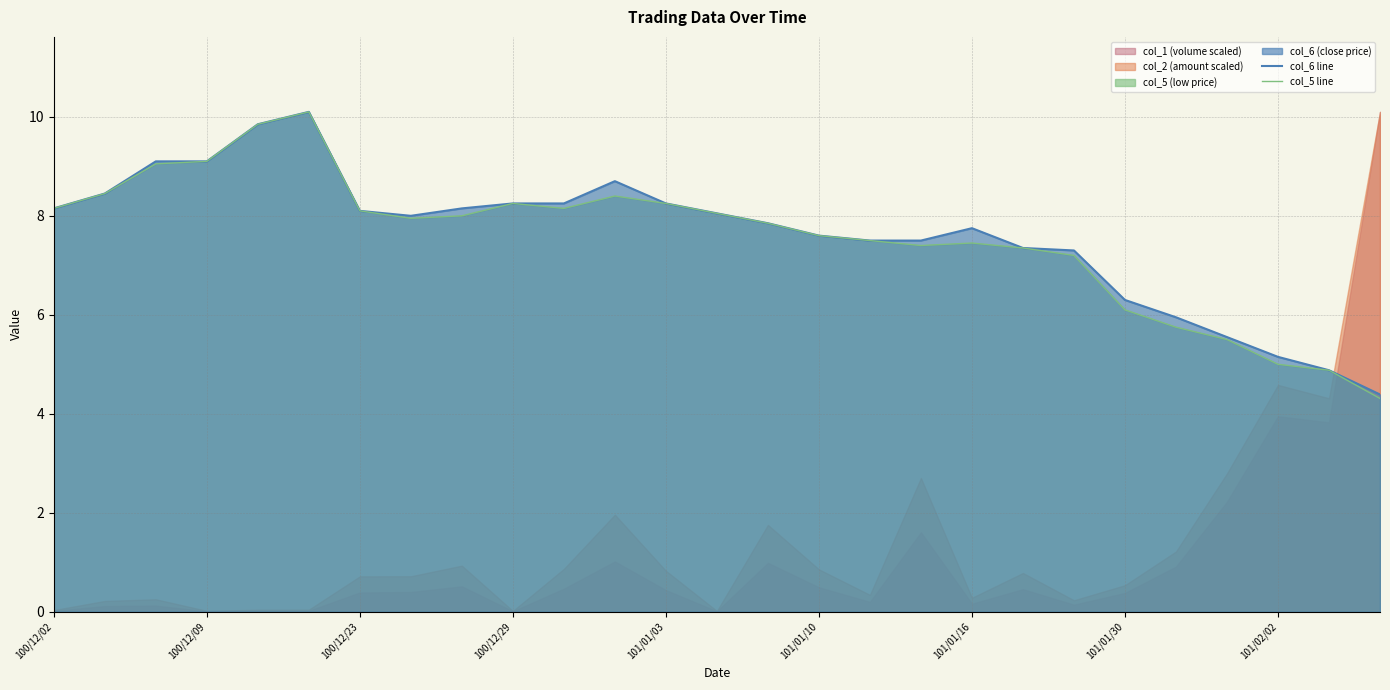

What is the highest value of the col_6 line series?

10.1